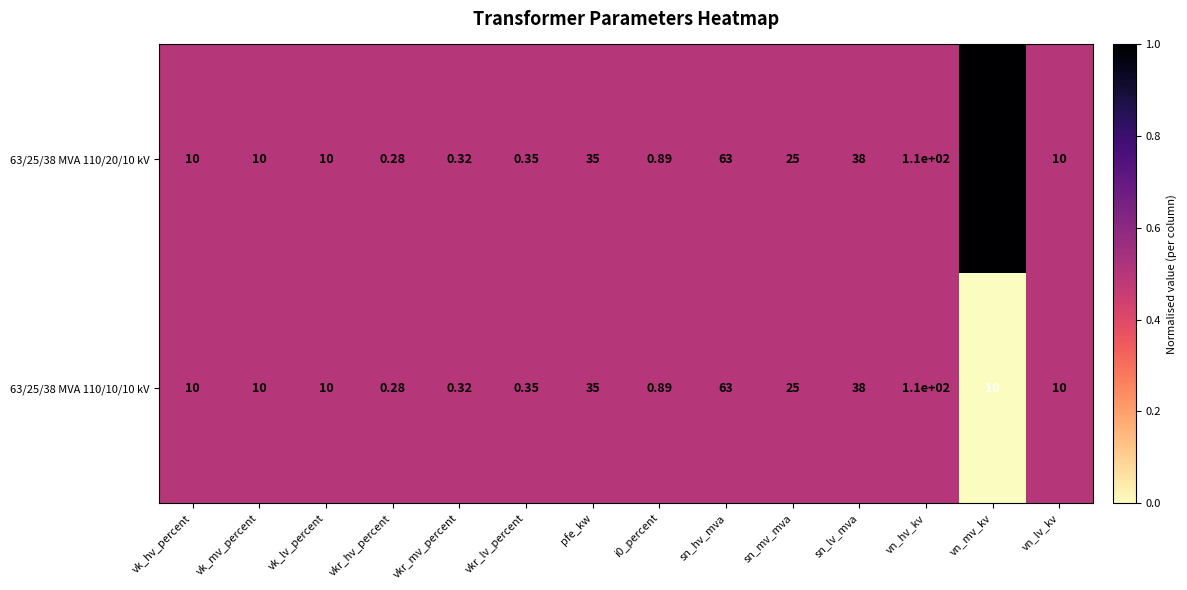

At which category does the chart reach its minimum across all series?

vkr_hv_percent